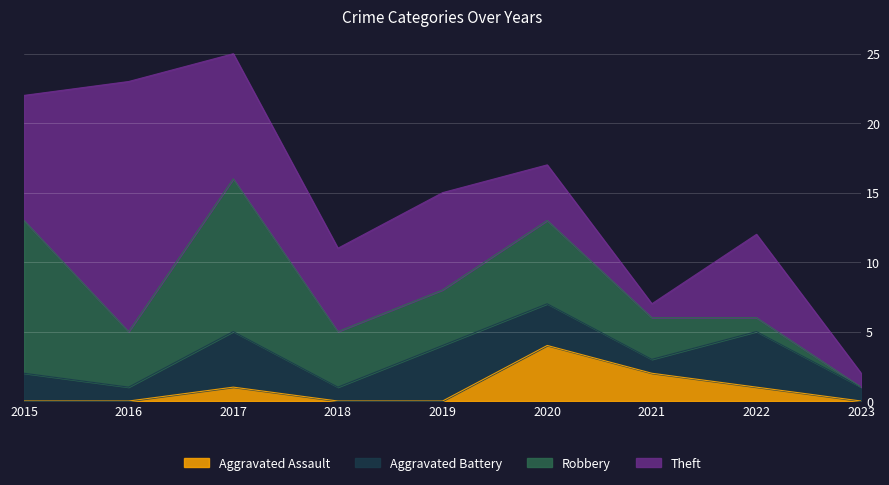

List the labels in order of Aggravated Assault value, largest first.

2020, 2021, 2017, 2022, 2015, 2016, 2018, 2019, 2023